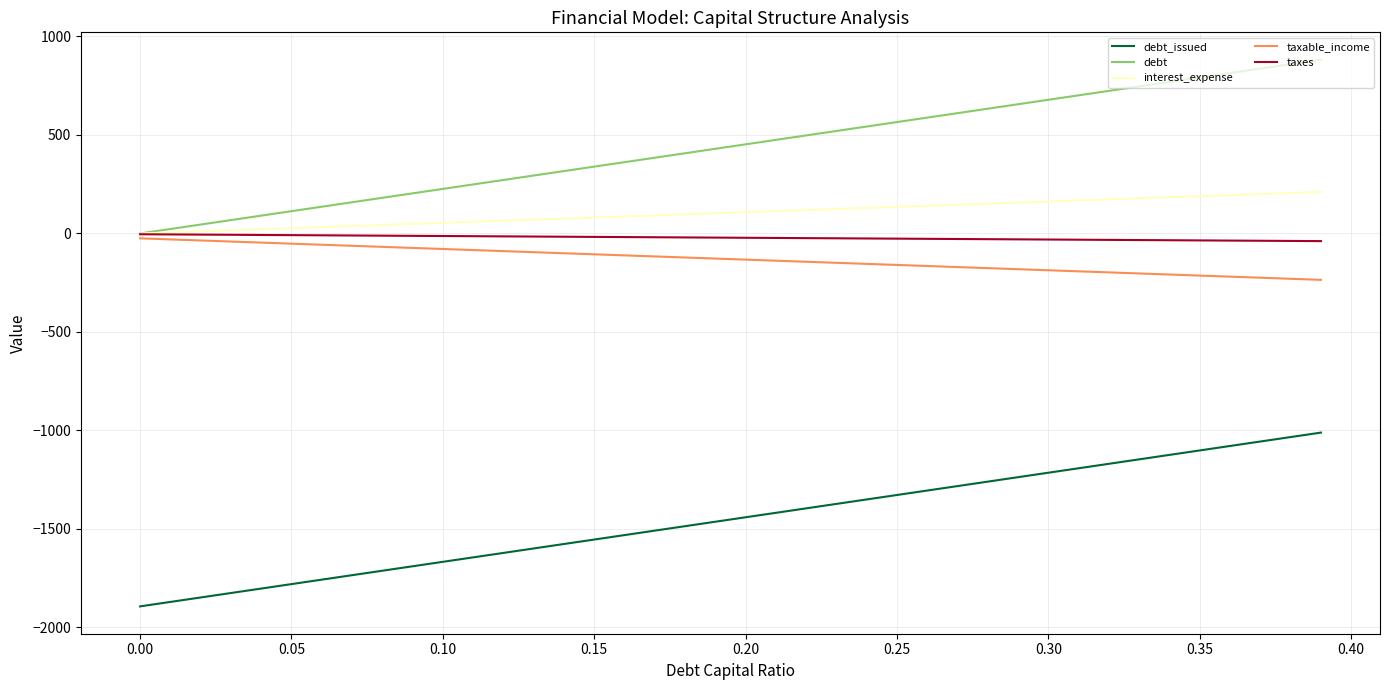

What is the smallest value displayed?

-1892.9